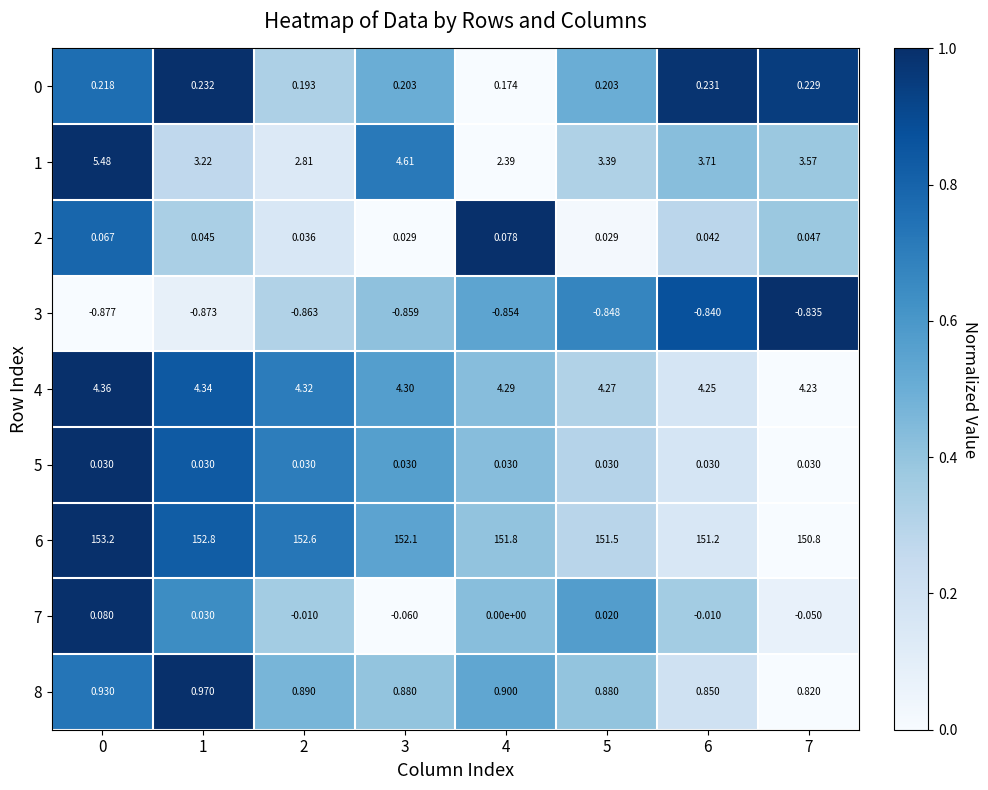

Is the value of 1 at 0 greater than the value of 0 at 6?

Yes